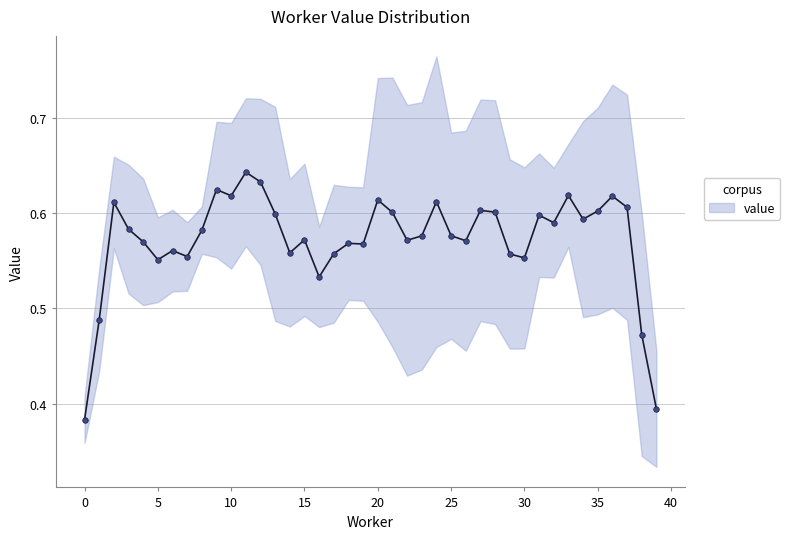

Where is the first local maximum?

2